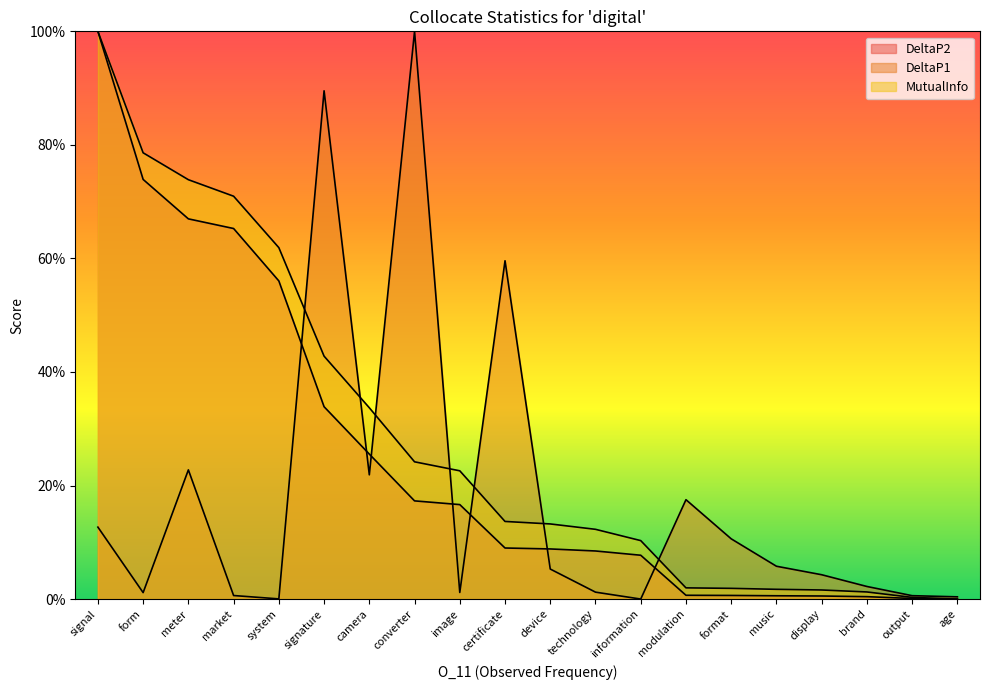

Rank the series at brand from lowest to highest value.

DeltaP2, MutualInfo, DeltaP1